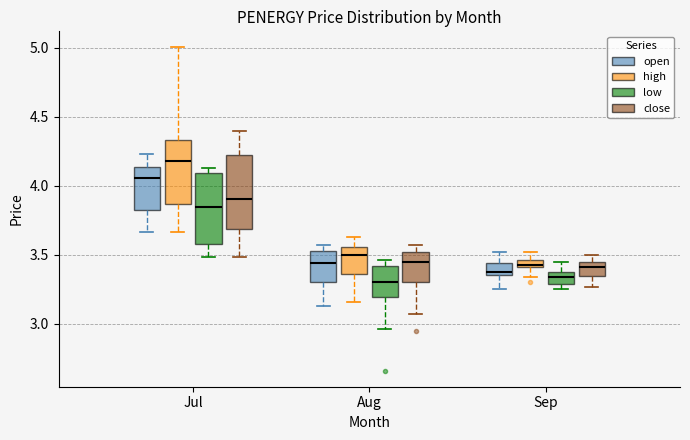

Where is the lower edge of the box for Aug (close) on the y-axis? The values are not printed on the chart, so give them approximately, as read against the axis.

3.30